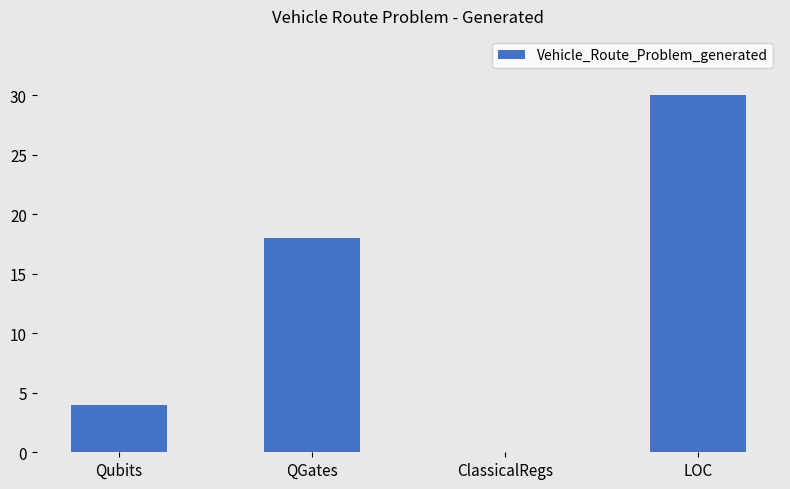

The chart shows a value of 13 at LOC. True or false?

False